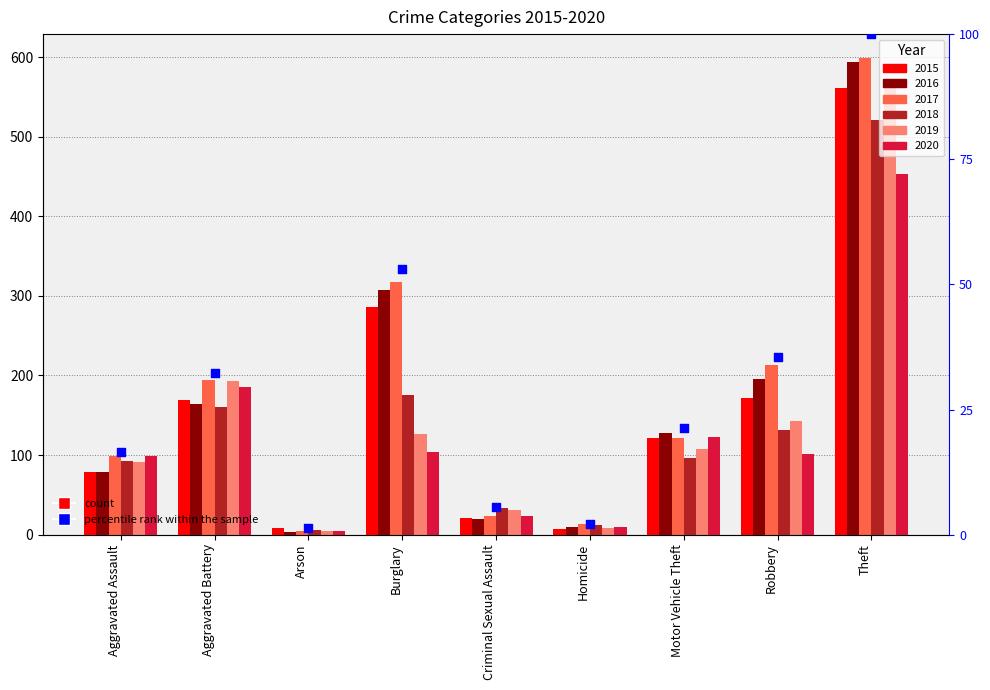

What is the ratio of the value at Burglary to the value at Robbery?

1.5